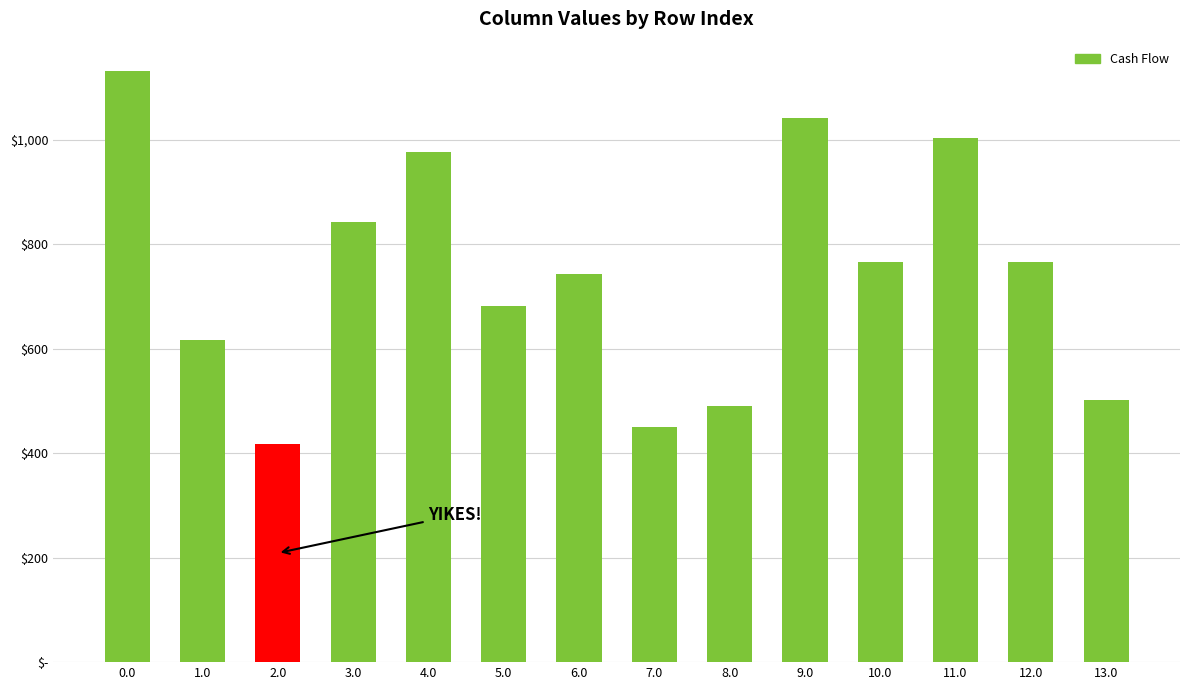

What is the sum of all values?

10434.6